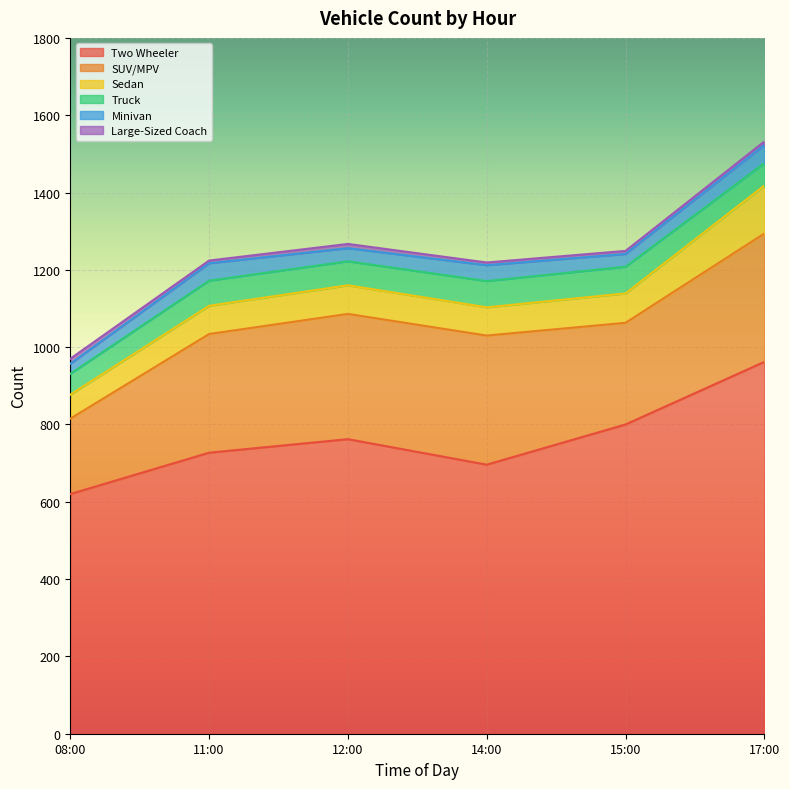

What is the value of the Large-Sized Coach point at the 3rd from the left?

11